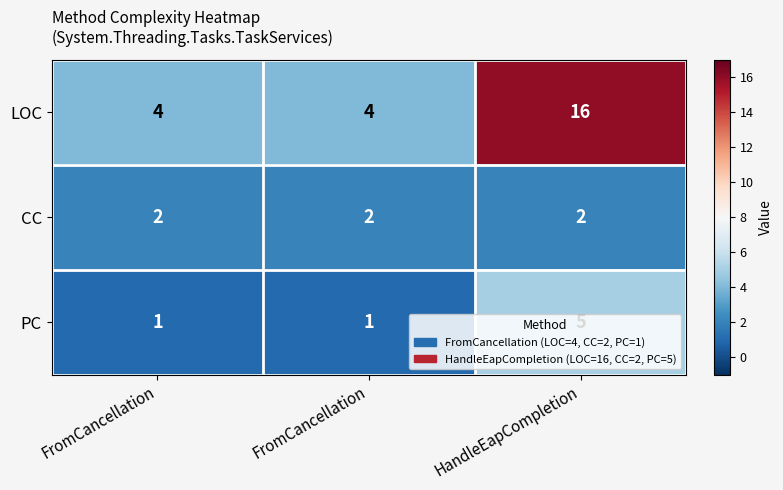

How many data points does each series have?

3